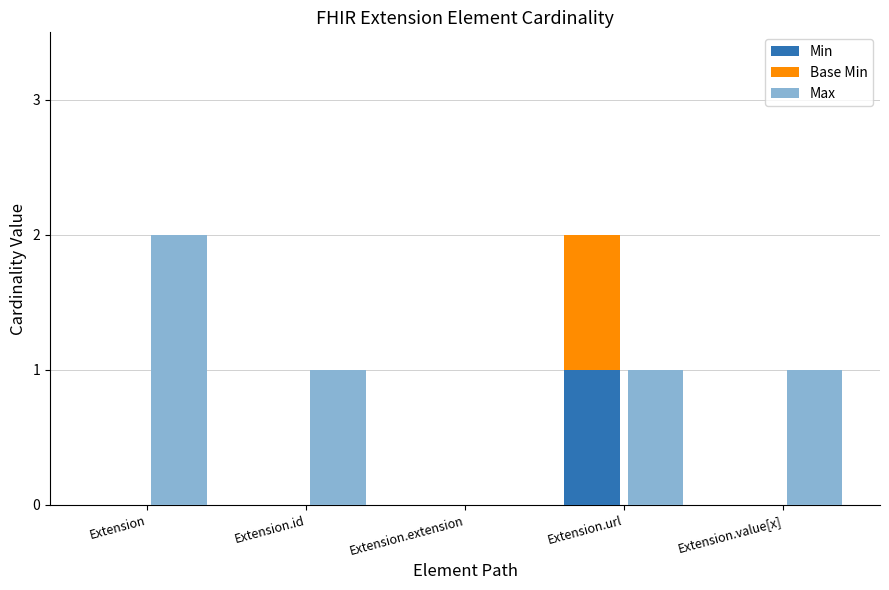

Which category has the lowest value in the Max series?

Extension.extension